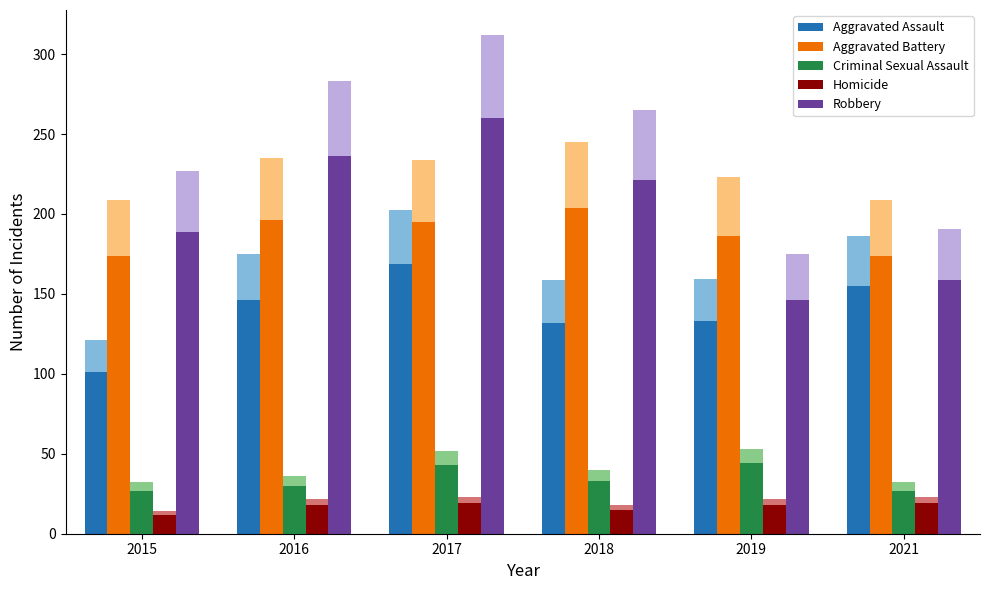

Is it true that Aggravated Battery equals 107 at 2019?

False